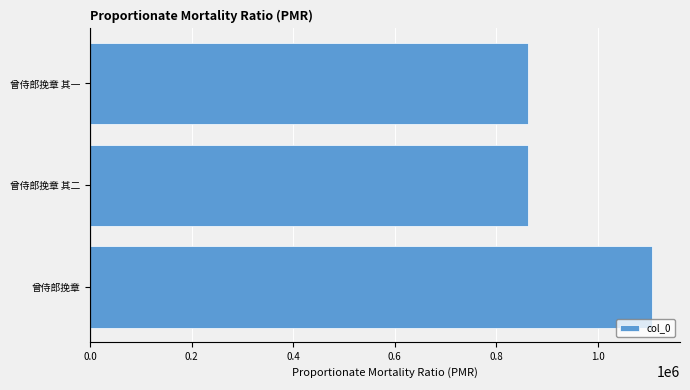

Is it true that the value at 曾侍郎挽章 其一 is 863186?

True